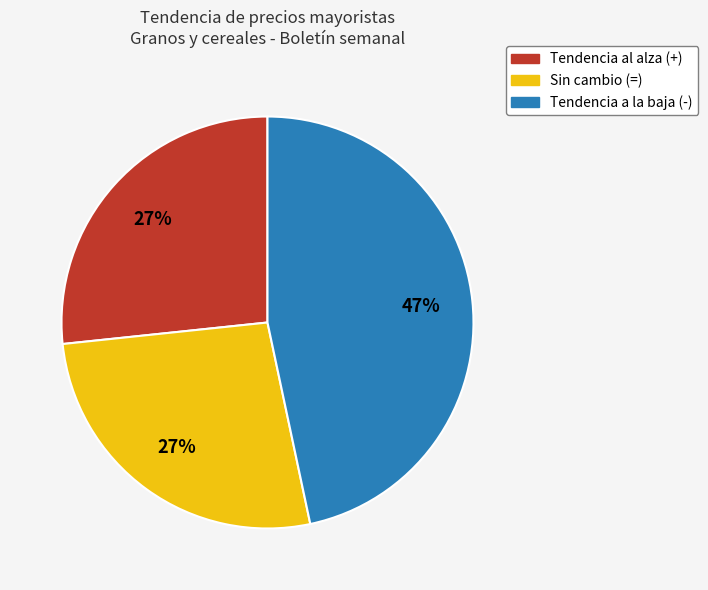

To the nearest percent, what is the average slice percentage?

33%